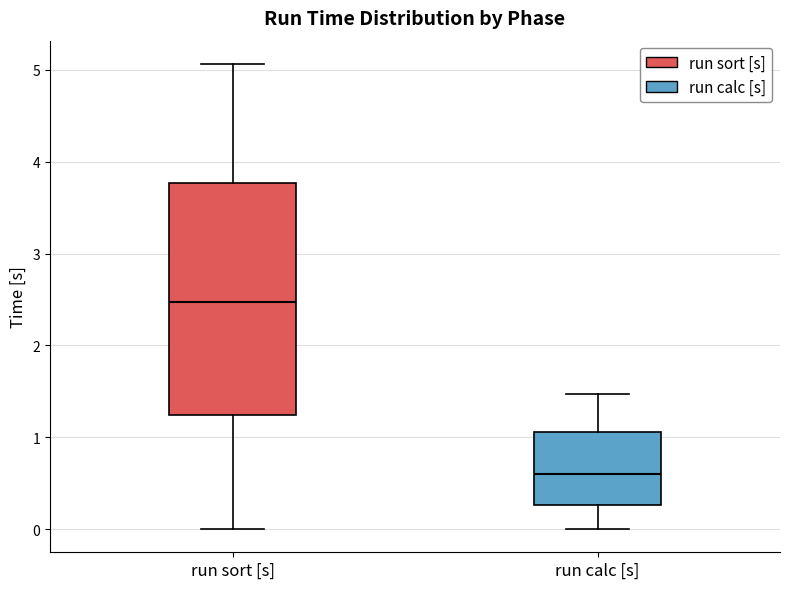

Which box is the tallest, from its lower edge to its upper edge?

run sort [s]